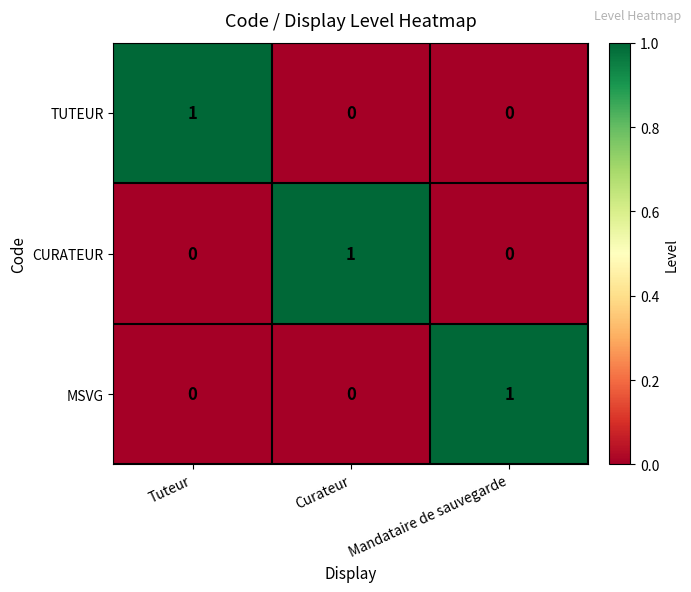

Reading left to right, extract all data points from this chart.

TUTEUR: 1	0	0
CURATEUR: 0	1	0
MSVG: 0	0	1